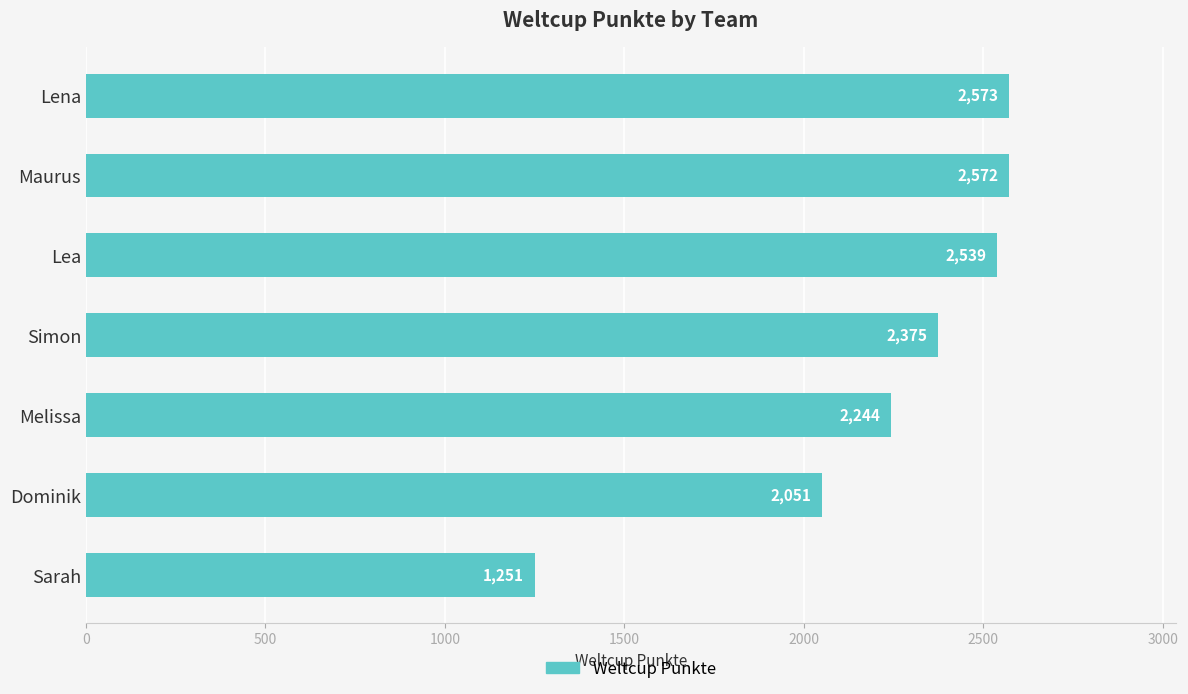

Where is the data nearest to the value 1912?

Dominik